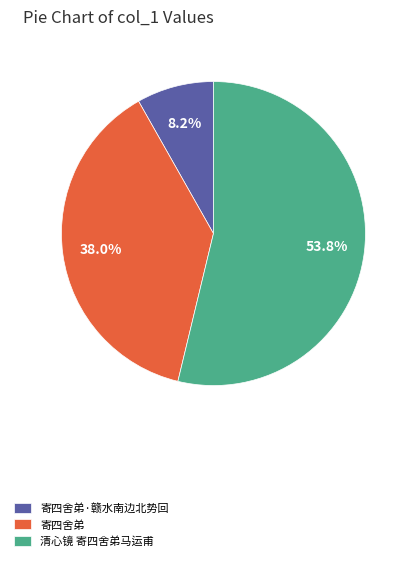

Is the sum of 寄四舍弟·赣水南边北势回 and 清心镜 寄四舍弟马运甫 greater than half?

Yes